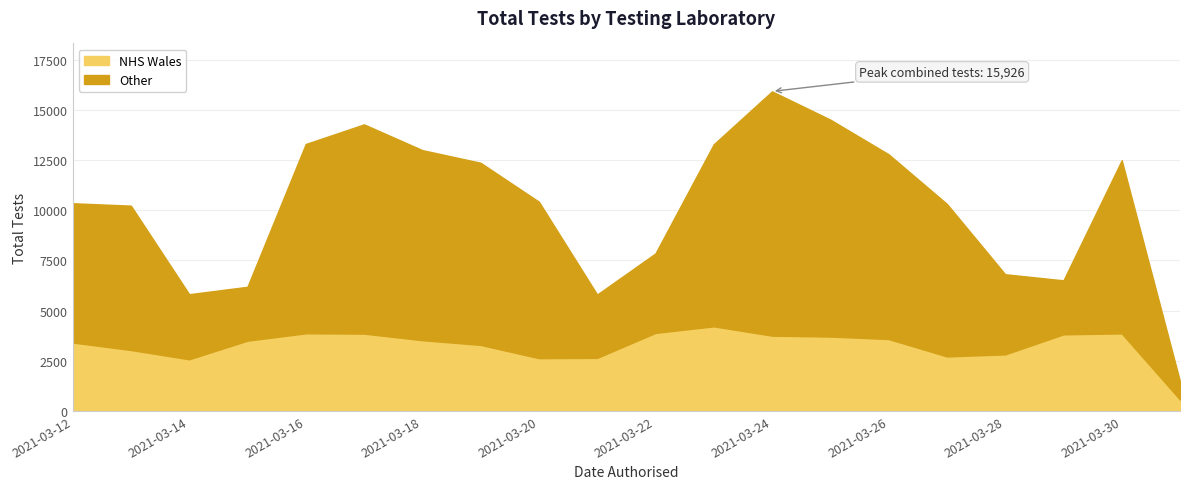

Does the chart have visible grid lines?

Yes